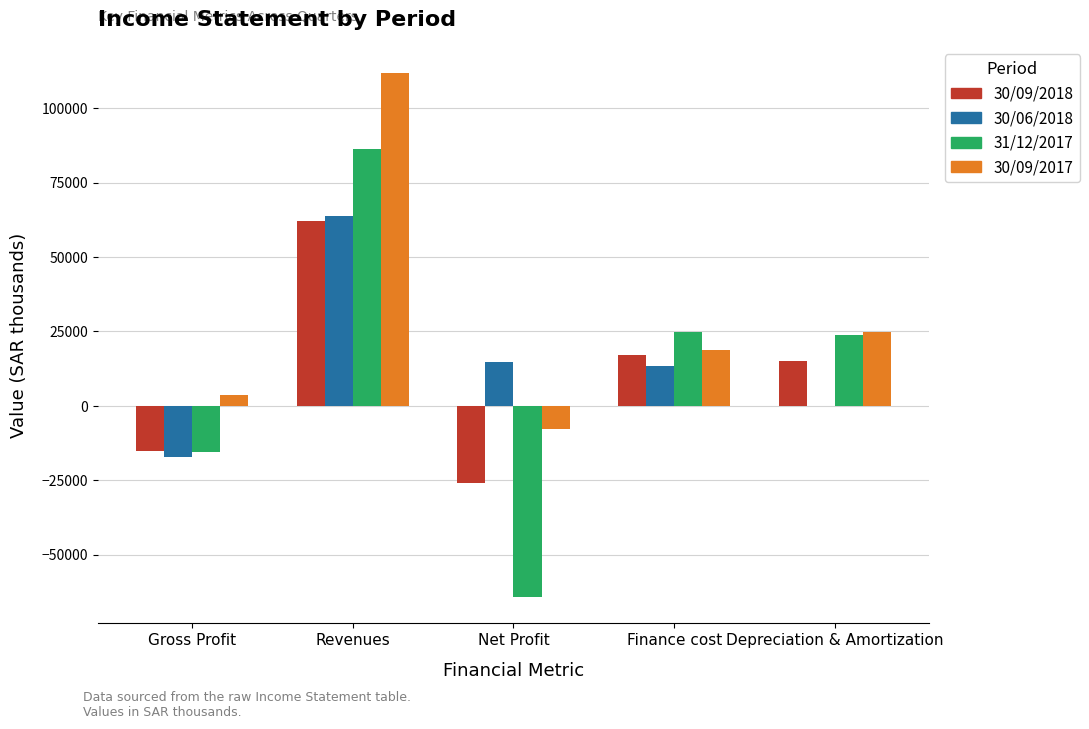

Which category has the highest value across all series?

Revenues